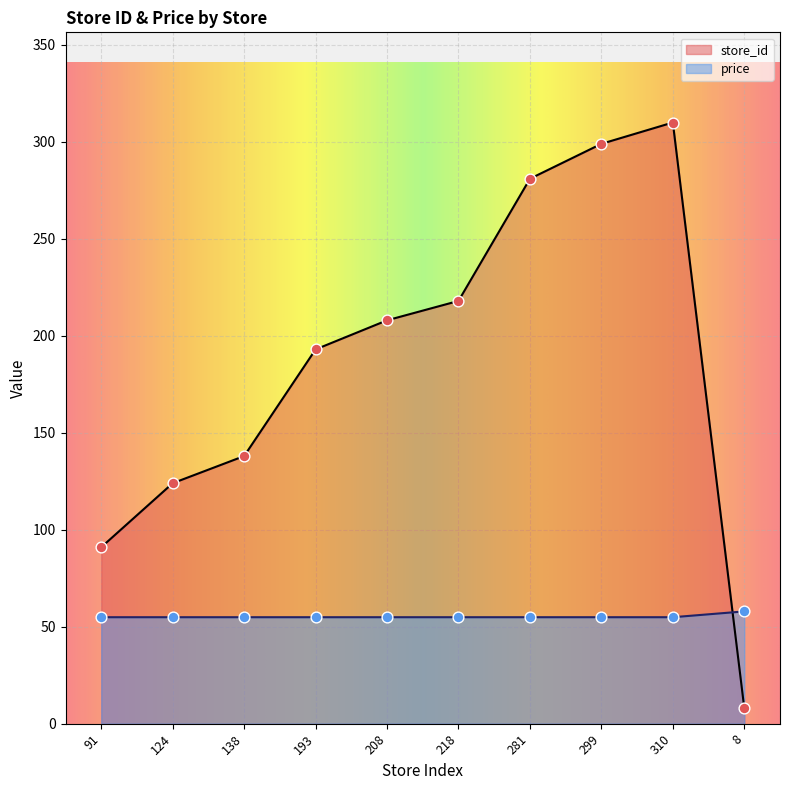

At how many categories does at least one series exceed 252?

3